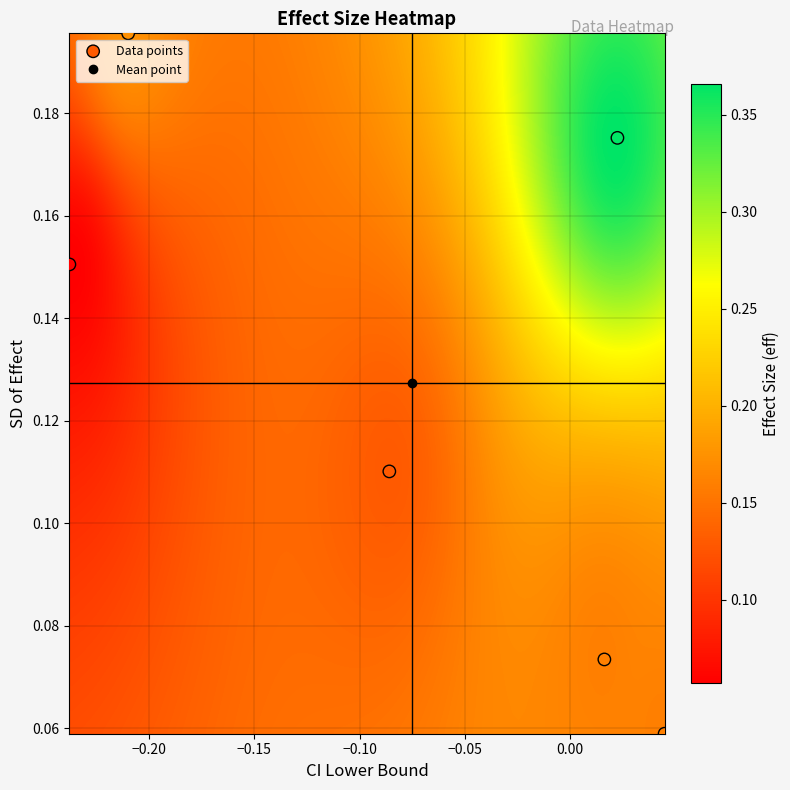

What is the range of X values (max minus min)?

0.3